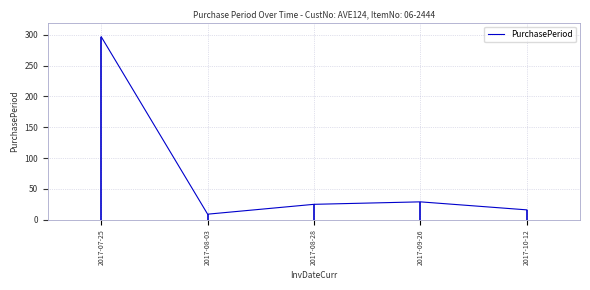

What is the label of the 4th point from the left?

2017-09-26